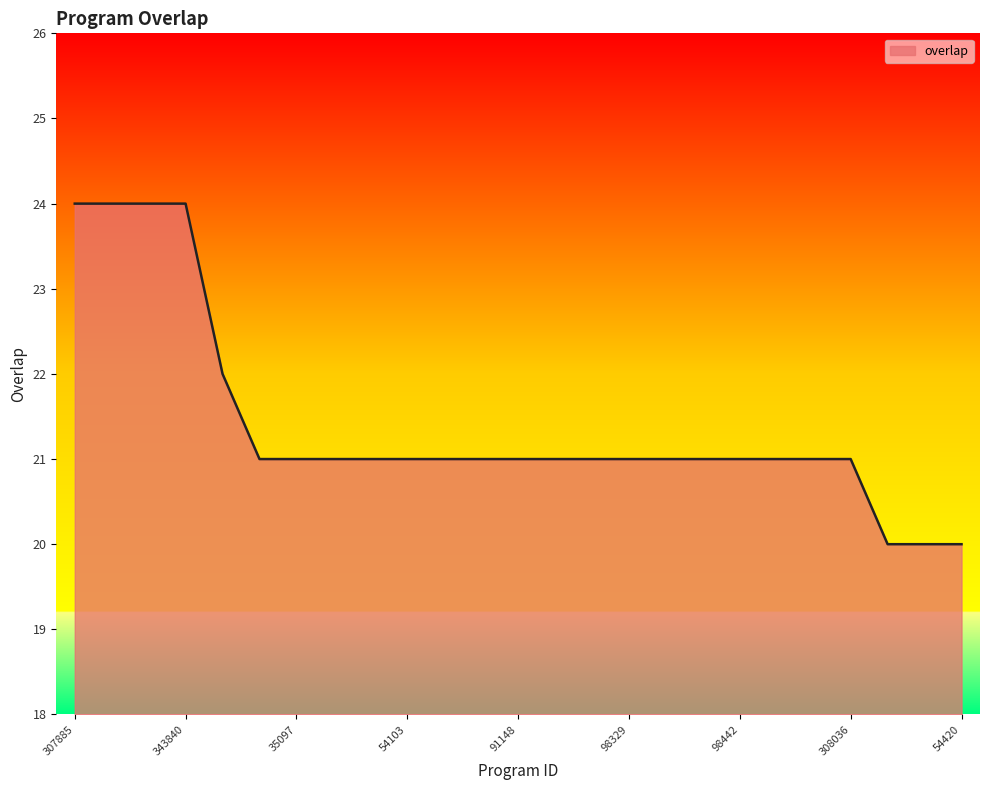

How many lines are shown in the chart?

1